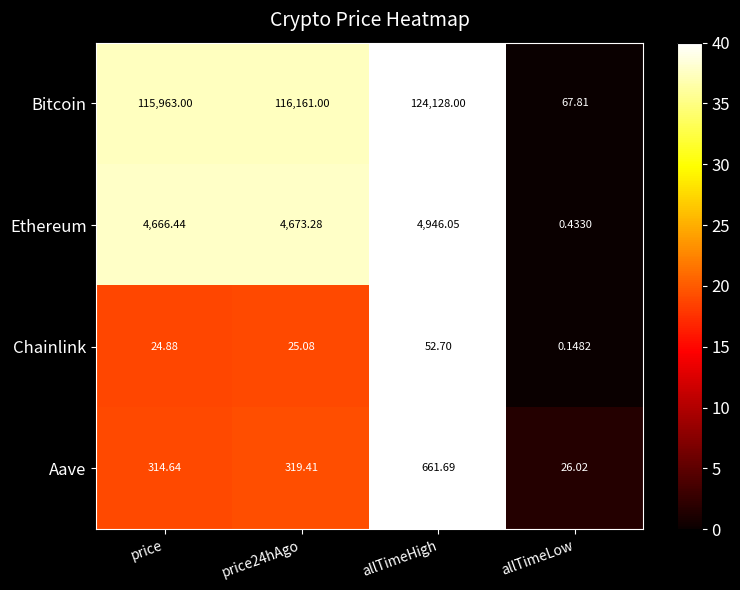

Where is Bitcoin nearest to the value 62097?

price